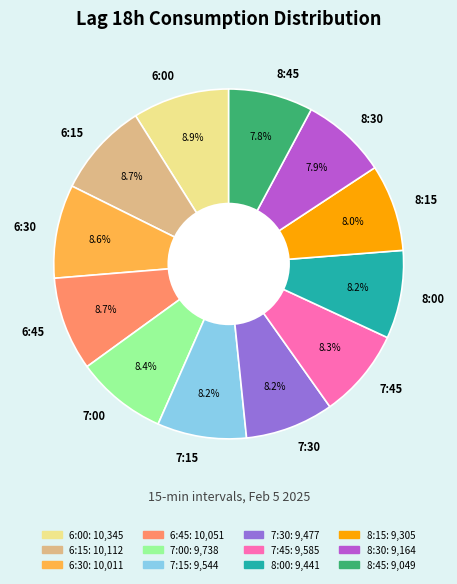

What is the ratio of the value at 8:00 to the value at 6:45?

0.9